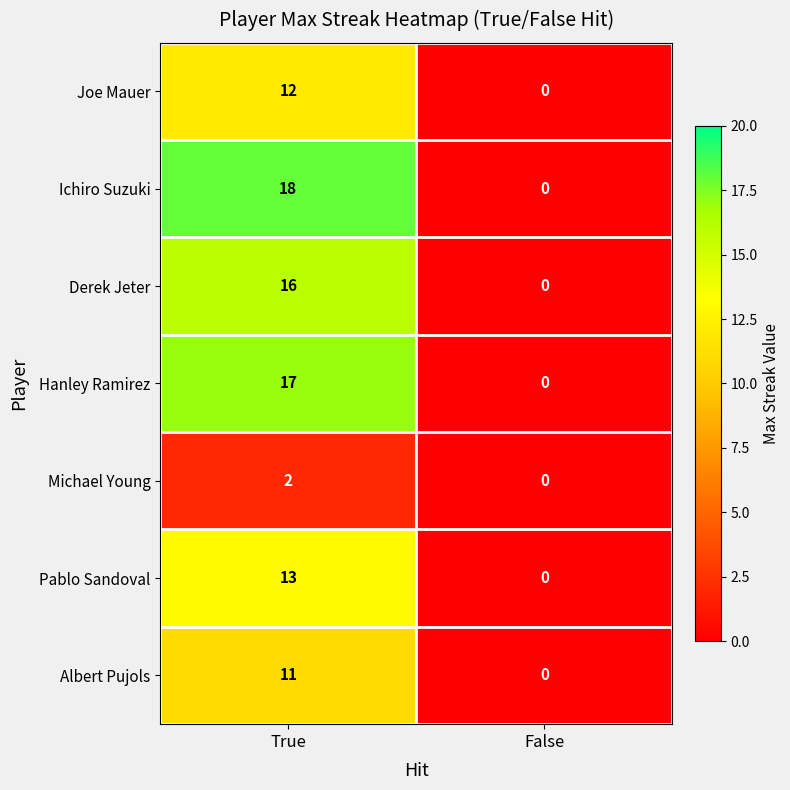

The Michael Young series shows 0 at False. True or false?

True